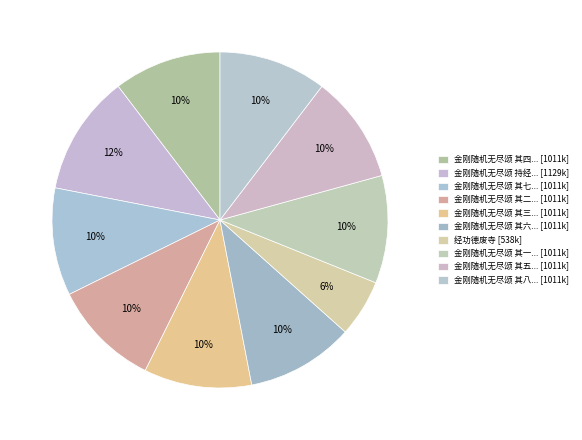

Which slice is the smallest?

经功德废寺